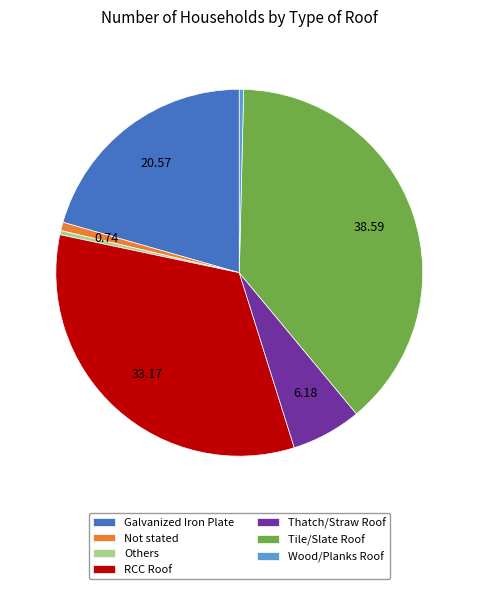

Combined, do Thatch/Straw Roof and RCC Roof account for over 50%?

No